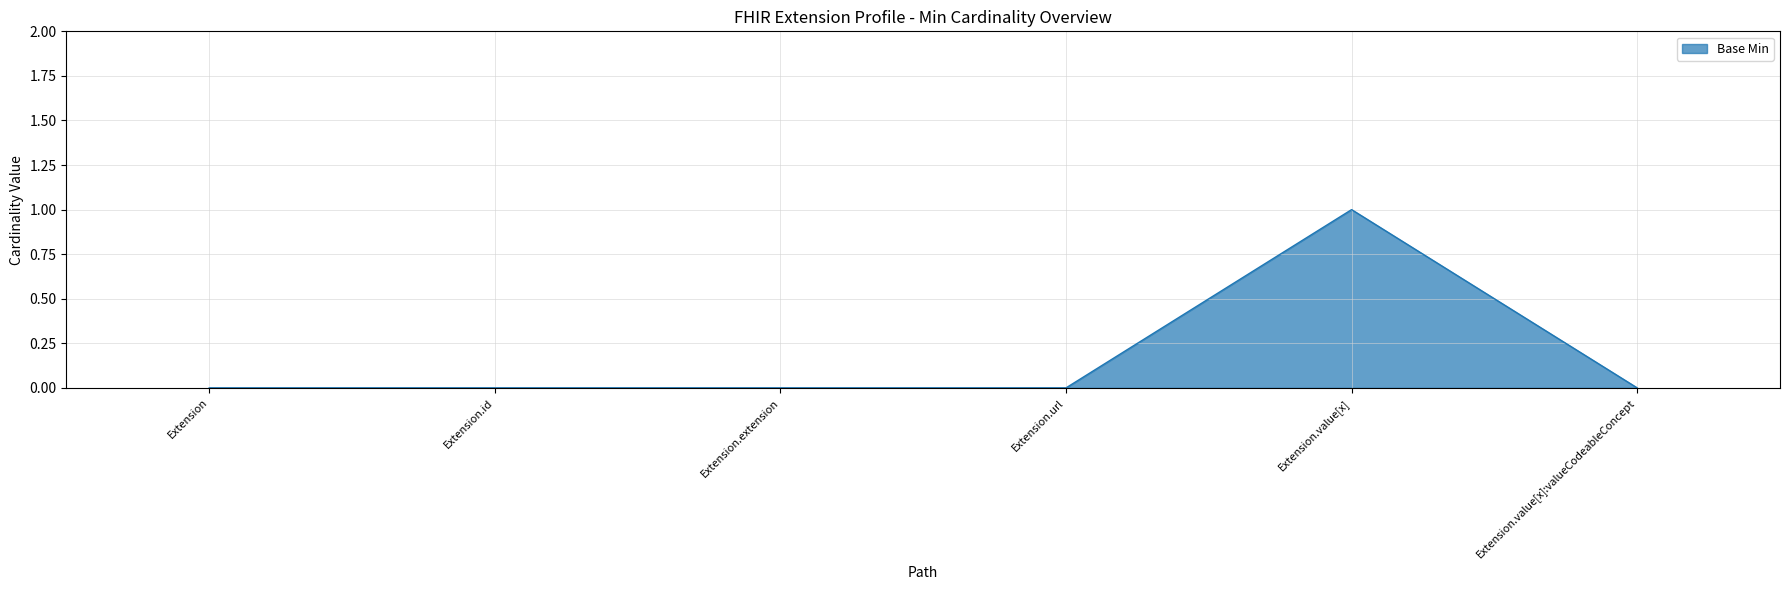

True or false: the data shows 0 at Extension.

True